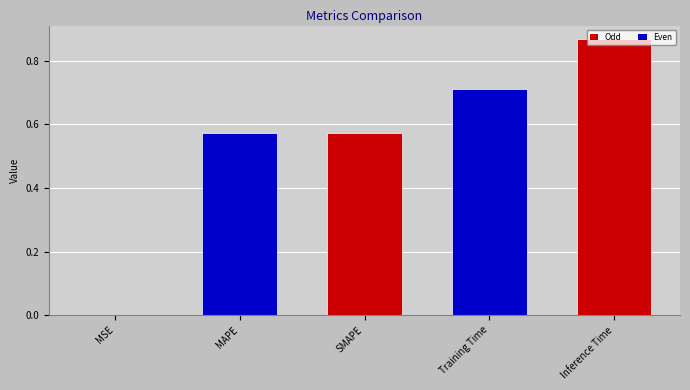

Between MSE and MAPE, which is larger?

MAPE